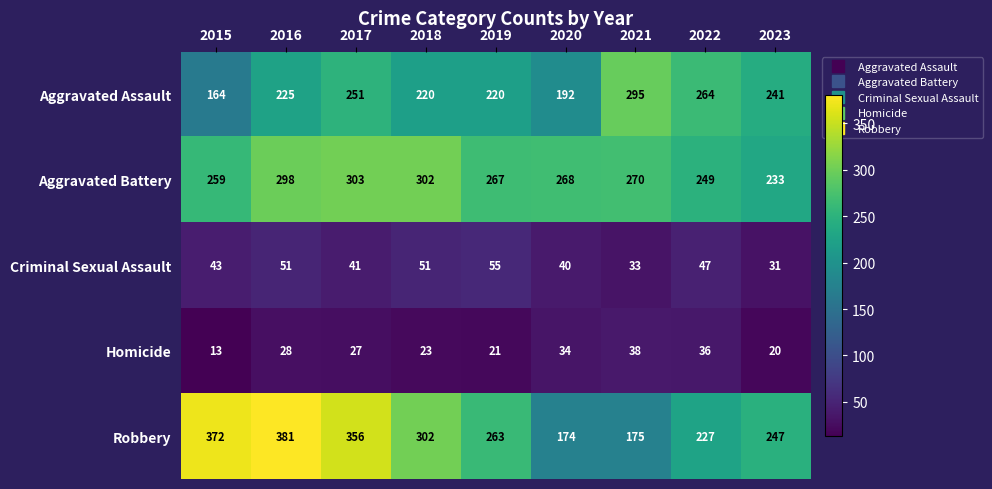

What is the smallest value displayed?

13